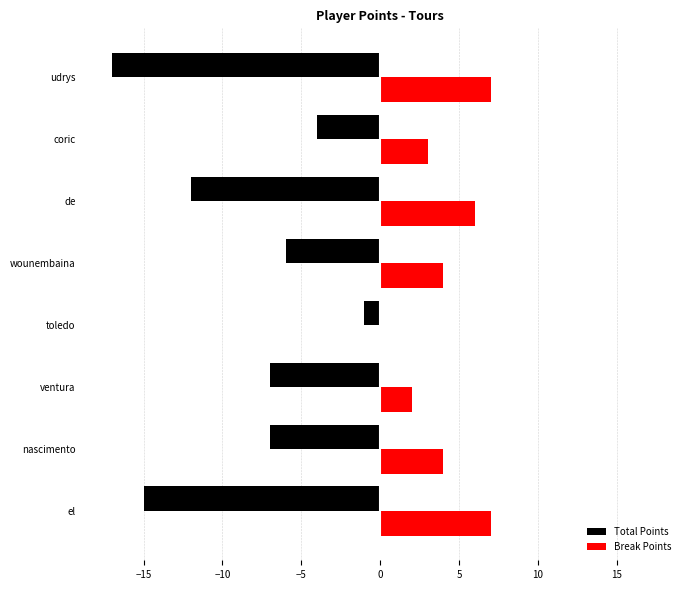

What is the sum of all Break Points values?

33